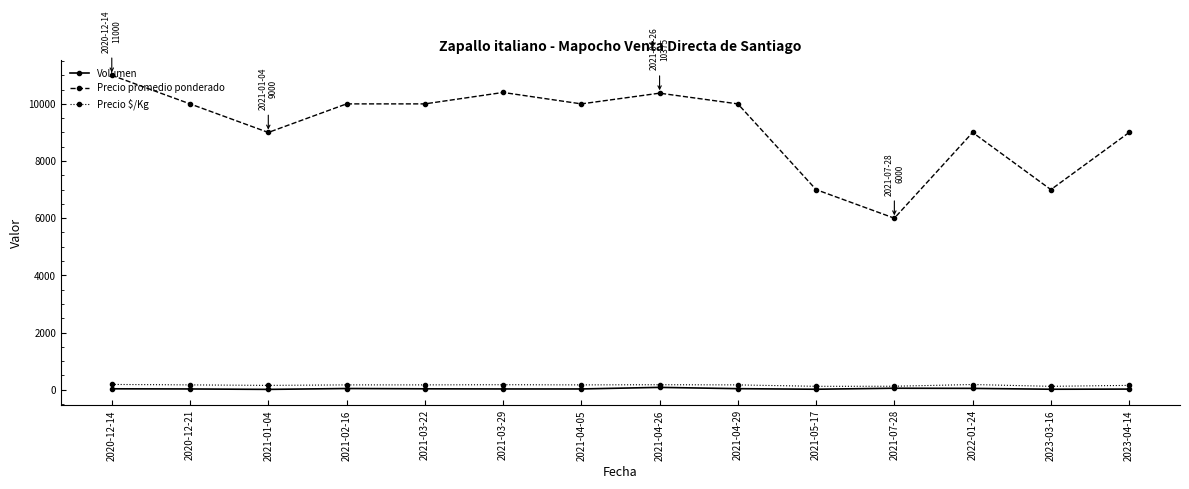

How many lines are shown in the chart?

3